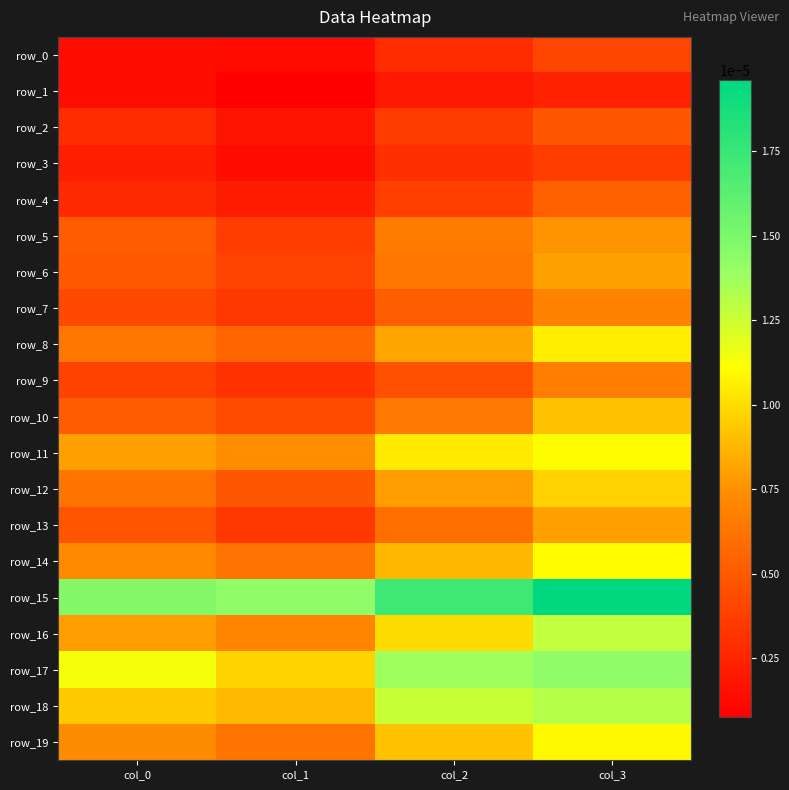

Is it true that row_14 equals 0.0 at col_0?

False